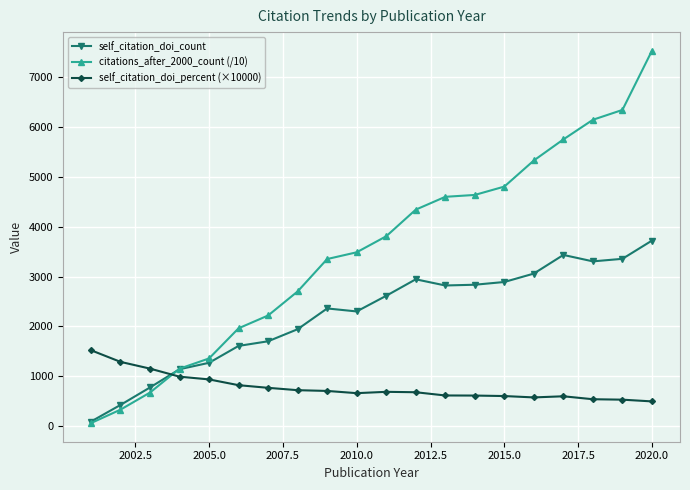

How many categories are shown in the chart?

20